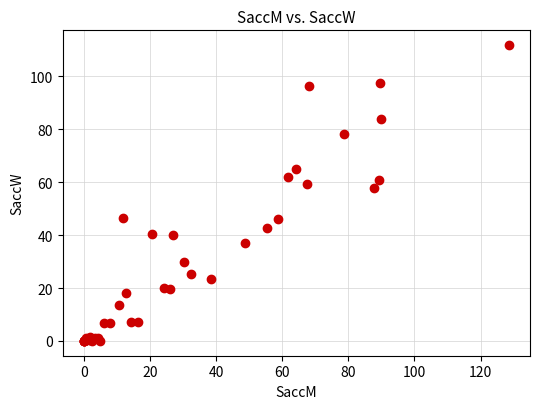

What Y value in the scatter plot is closest to 55?

57.7